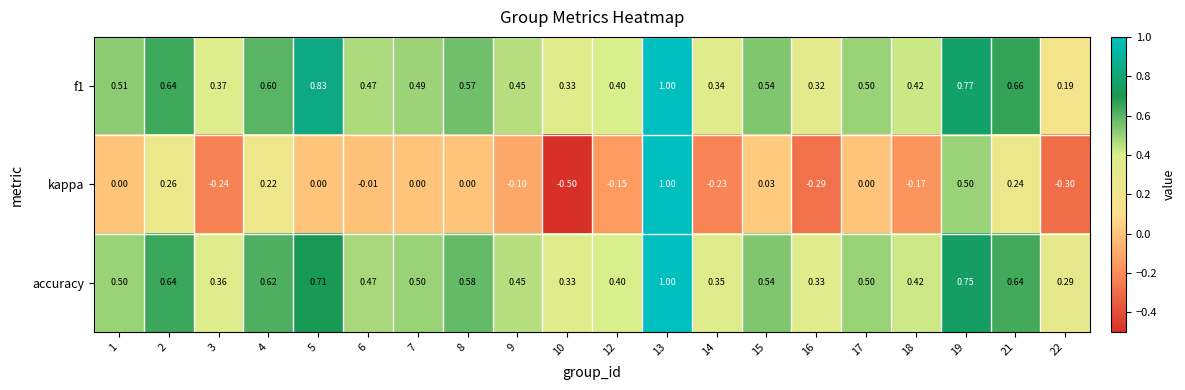

What is the difference between the highest and lowest values at 1?

0.5